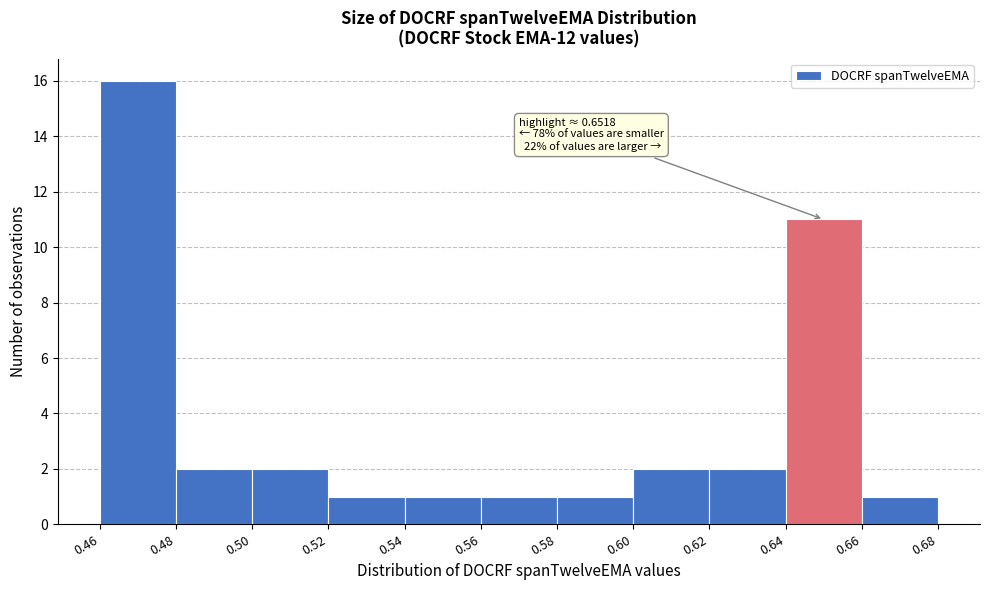

Over which range of the x-axis is the bar tallest?

0.46 to 0.48